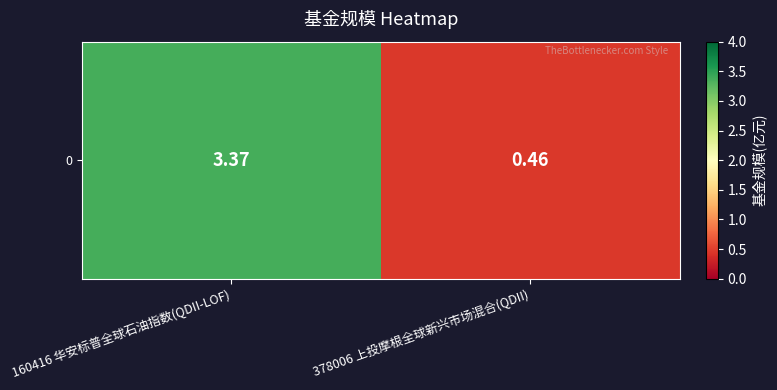

The chart shows a value of 0.5 at 378006 上投摩根全球新兴市场混合(QDII). True or false?

True